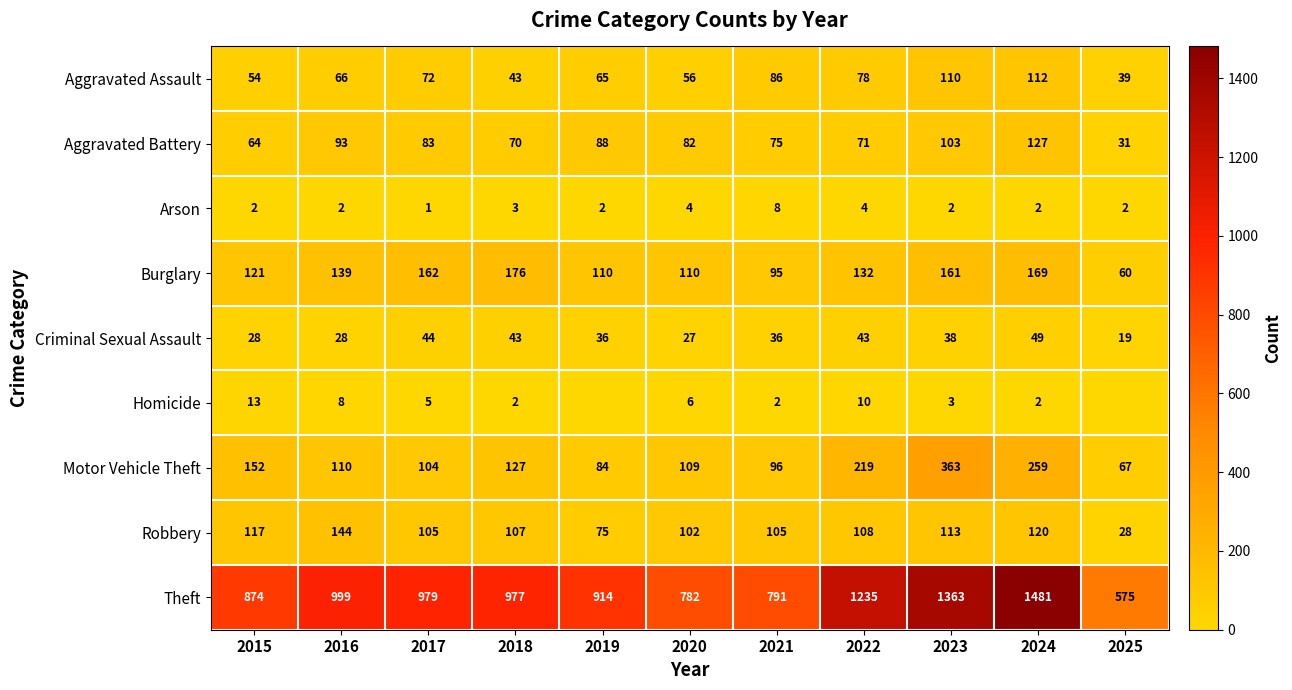

At which label does Criminal Sexual Assault reach its peak?

2024